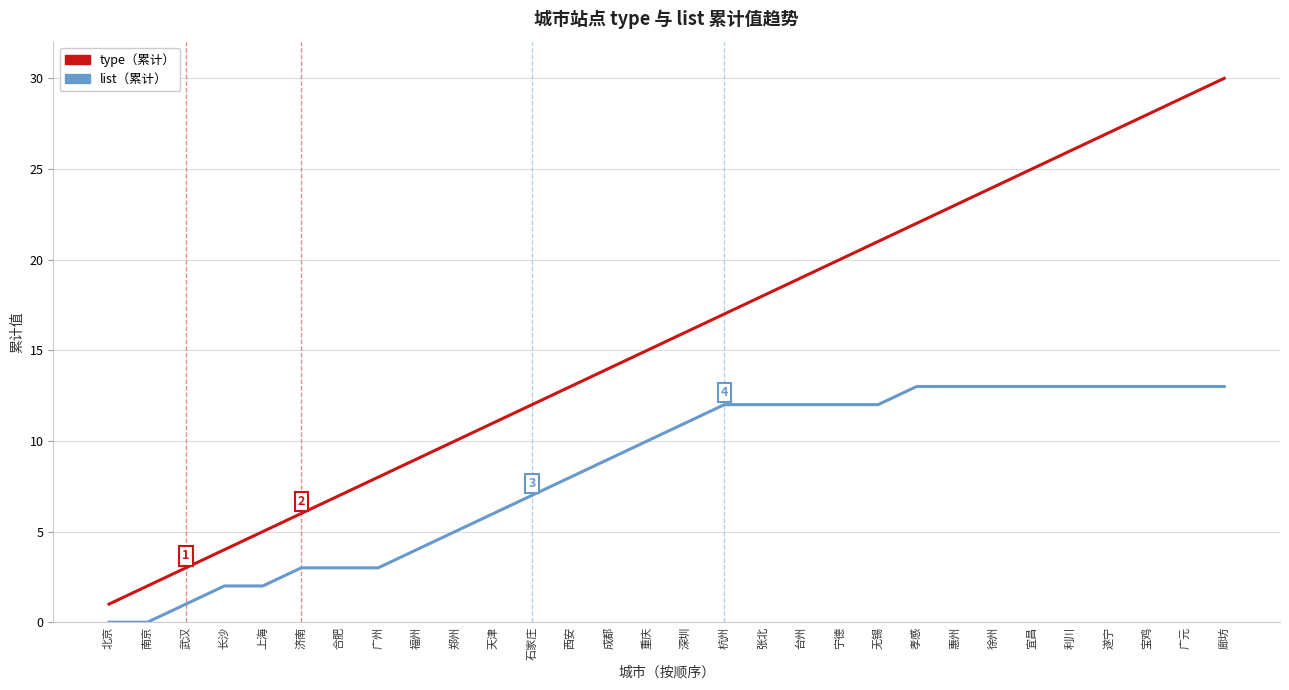

What is the approximate value of type（累计） at 惠州?

23